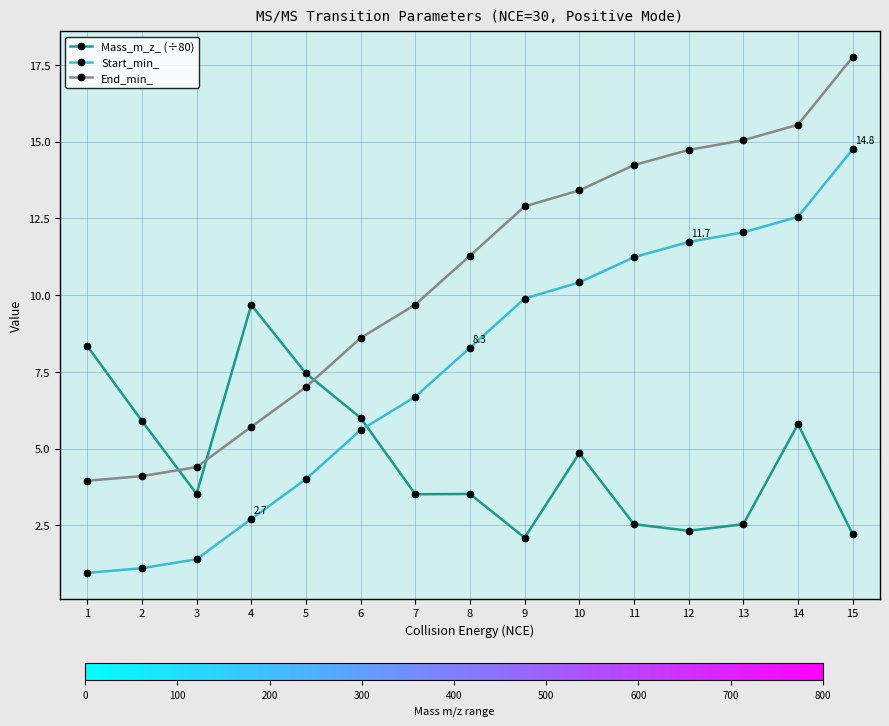

How many data points in Mass_m_z_ (÷80) are above 3?

10